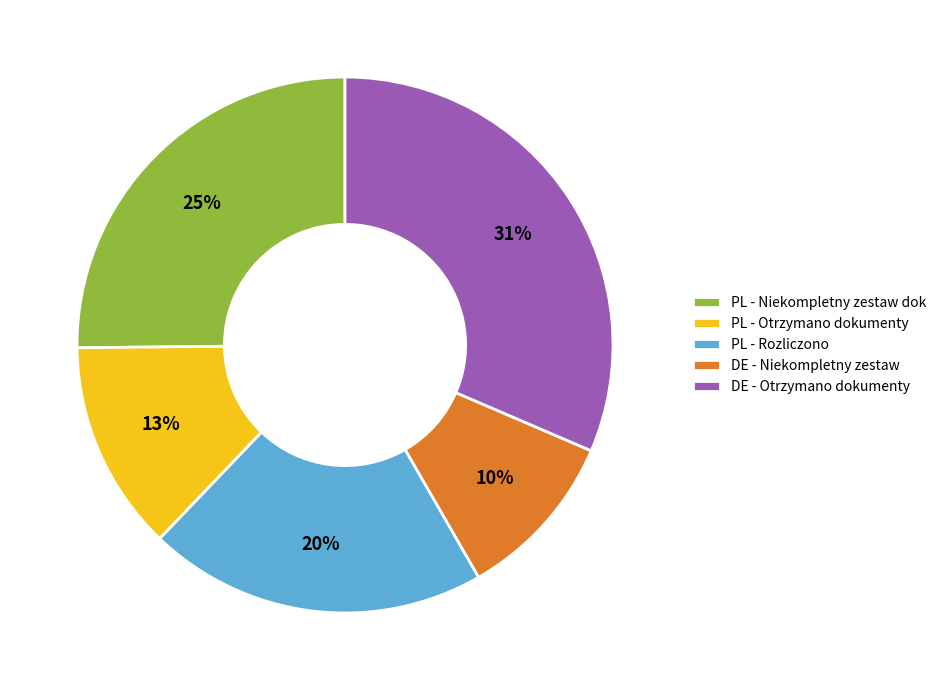

What percentage is the DE - Niekompletny zestaw slice, to the nearest percent?

10%